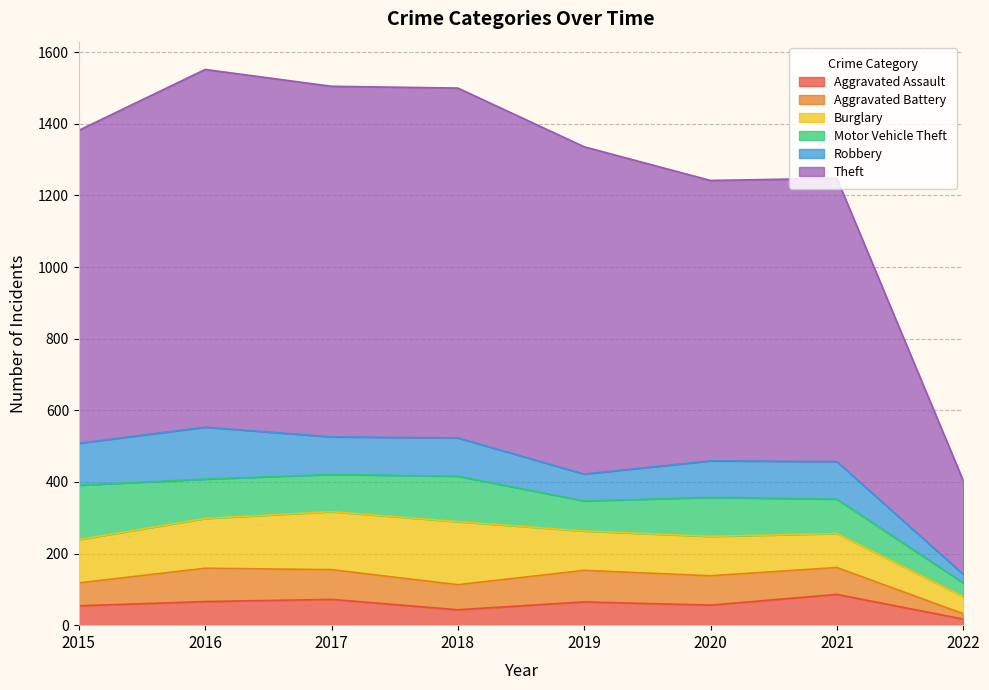

Reading left to right, transcribe all the data shown in this chart.

Aggravated Assault: 2015=54	2016=66	2017=72	2018=43	2019=65	2020=56	2021=86	2022=17
Aggravated Battery: 2015=64	2016=93	2017=83	2018=70	2019=88	2020=82	2021=75	2022=15
Burglary: 2015=121	2016=139	2017=162	2018=176	2019=110	2020=110	2021=95	2022=48
Motor Vehicle Theft: 2015=152	2016=110	2017=104	2018=127	2019=84	2020=109	2021=96	2022=38
Robbery: 2015=117	2016=145	2017=105	2018=107	2019=75	2020=102	2021=105	2022=24
Theft: 2015=874	2016=999	2017=979	2018=977	2019=914	2020=783	2021=791	2022=262